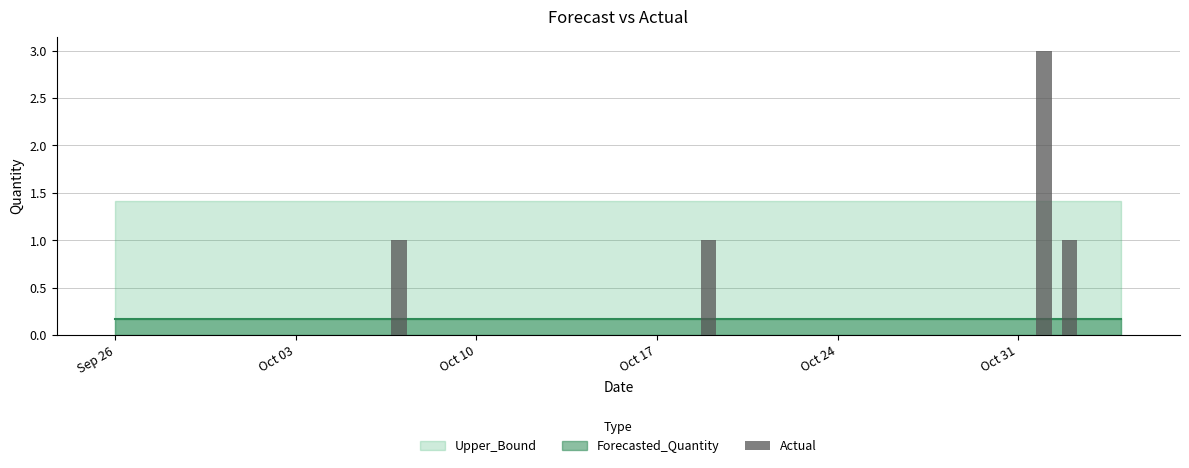

What is the sum of all values?

6